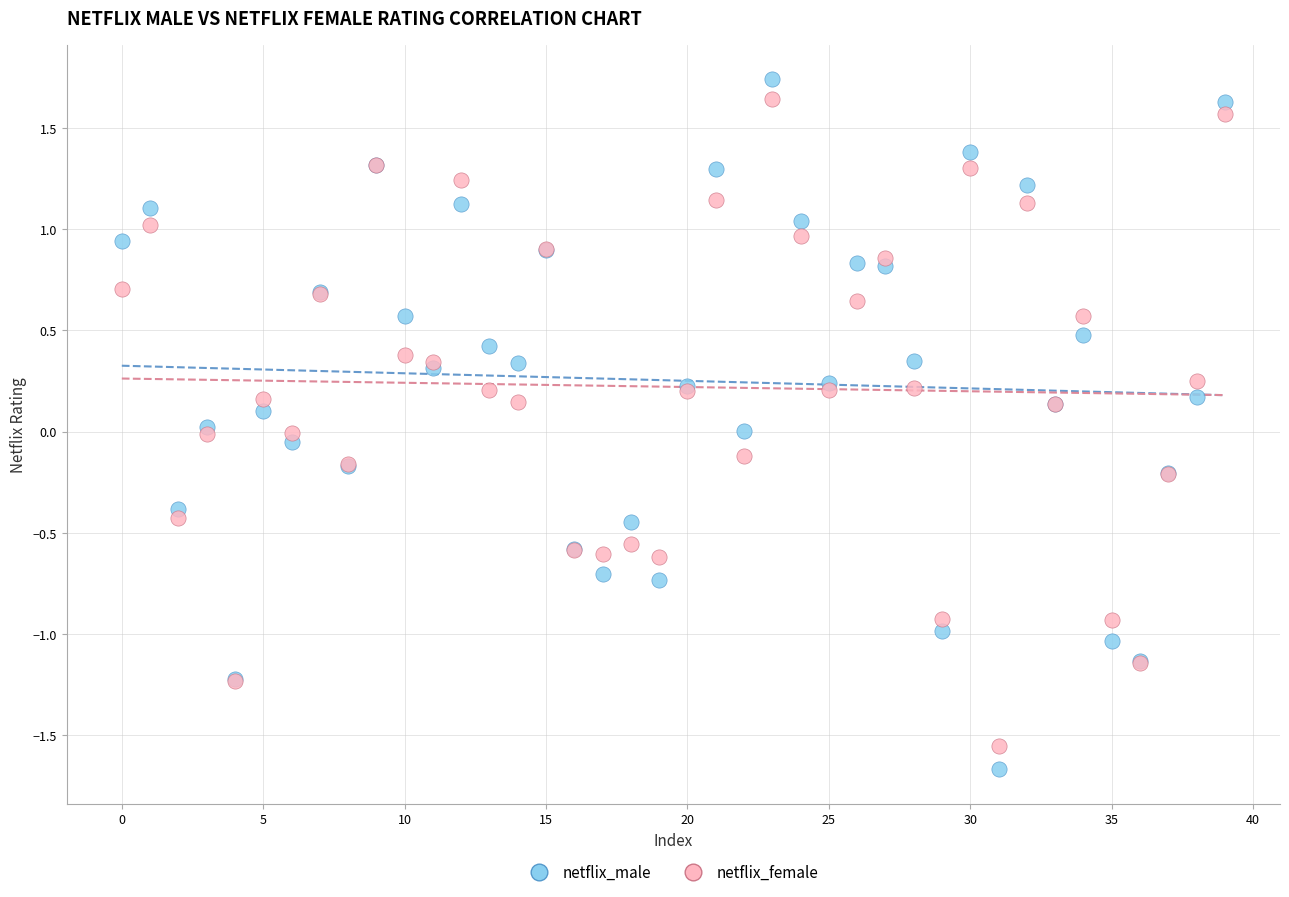

Which series has the largest Y range (max minus min)?

netflix_male